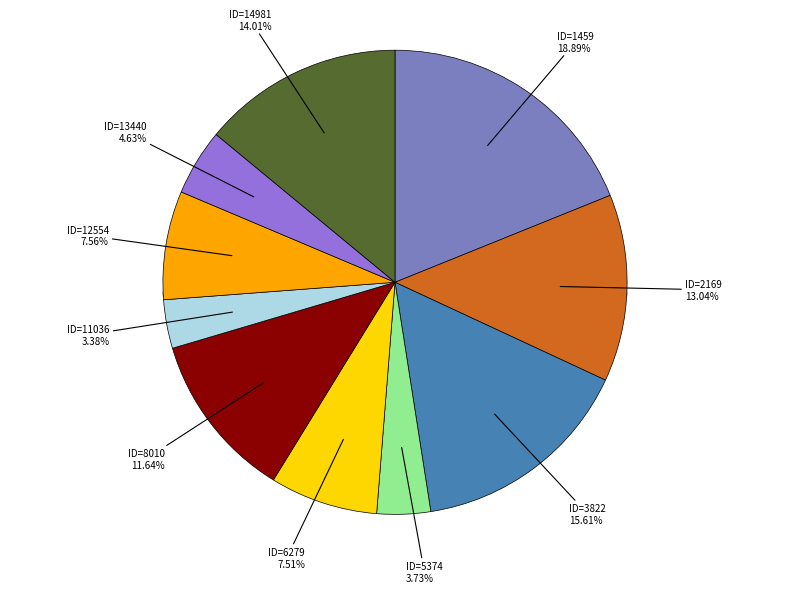

To the nearest percent, what is the difference between the ID=12554 and ID=11036 slice percentages?

4%